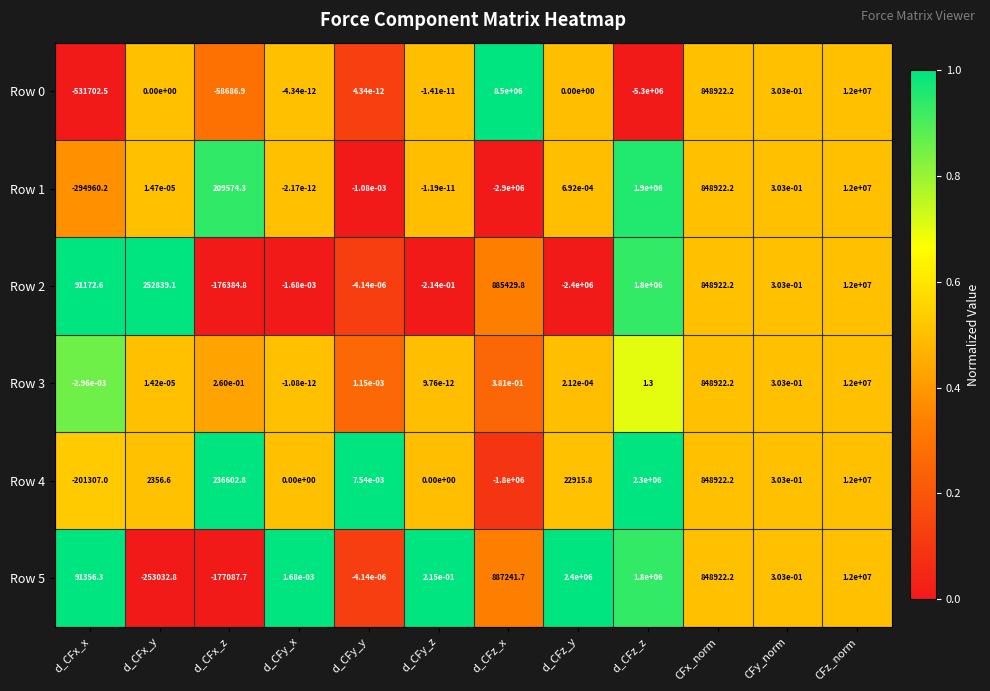

Count the number of data series in this chart.

6